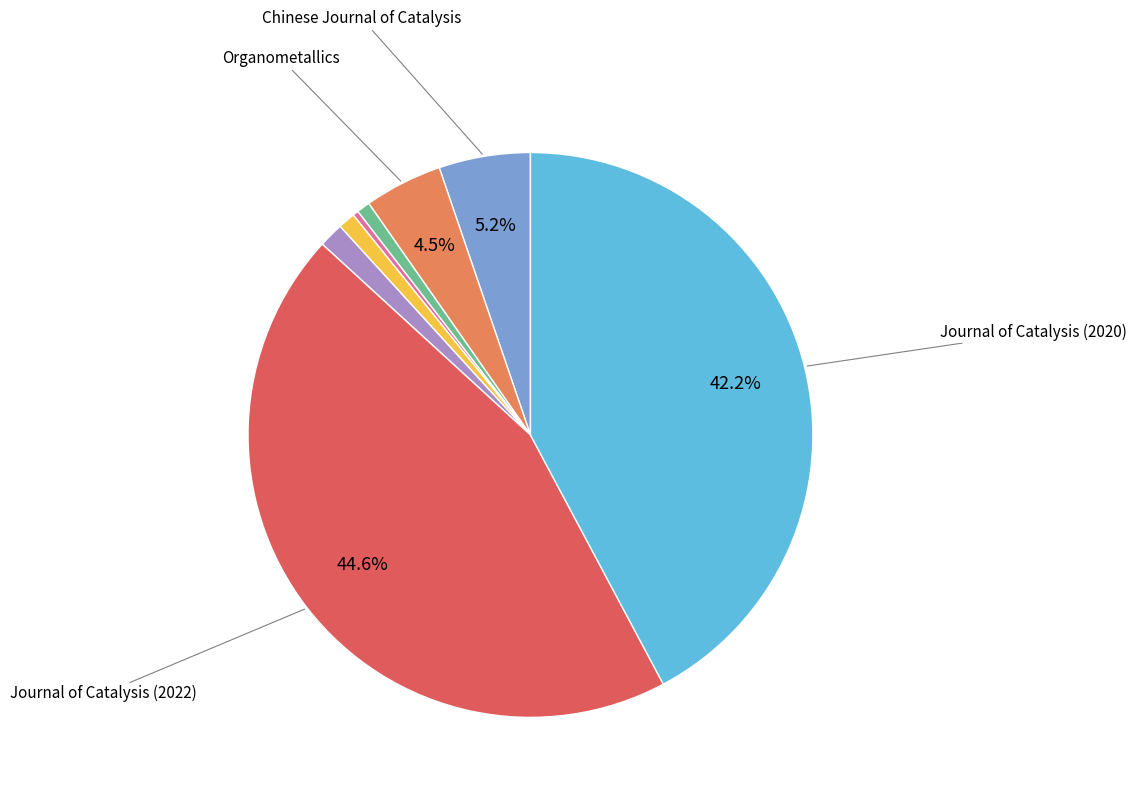

Is there a majority slice in this chart?

No